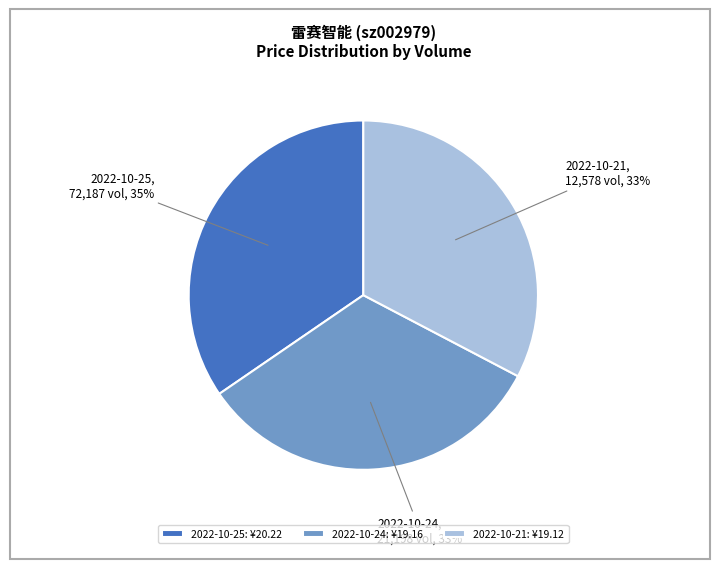

Is 2022-10-21 the majority of the pie?

No